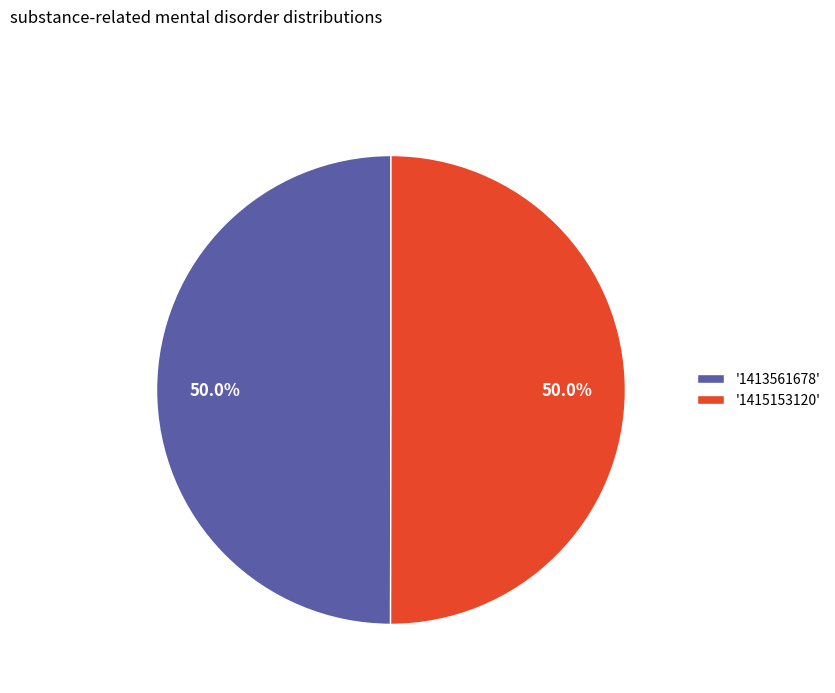

Approximately how many times larger is the value at '1415153120' compared to '1413561678'?

1.0